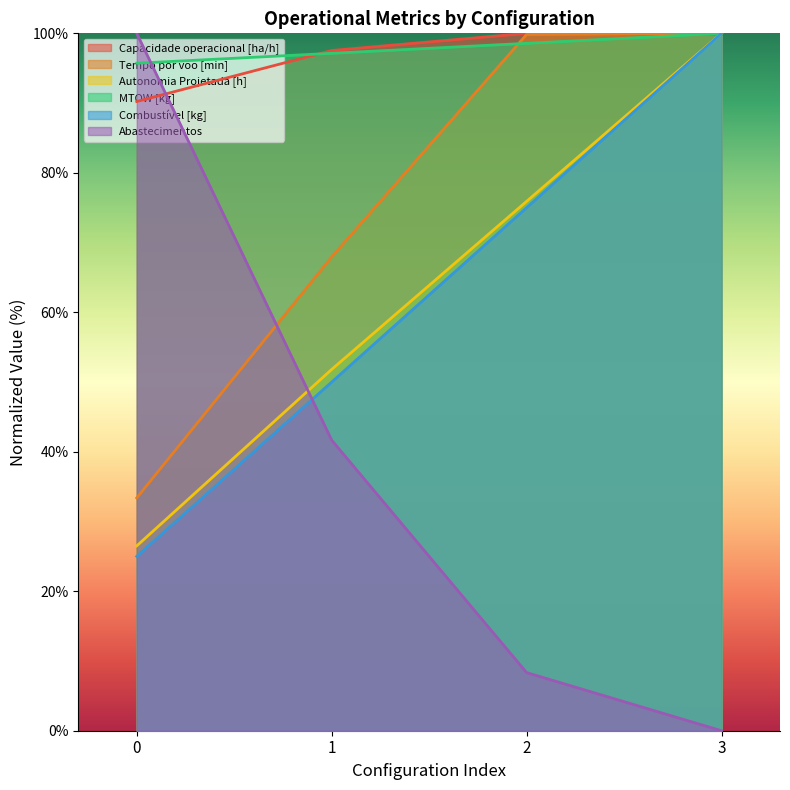

Where do MTOW [kg] and Abastecimentos first cross each other?

0 and 1